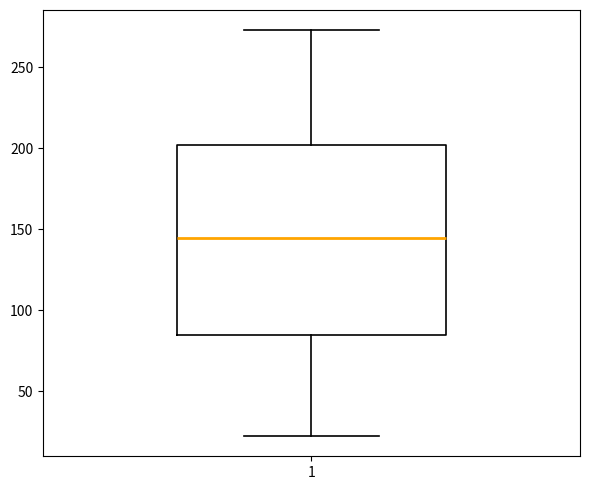

Read this box plot against the y-axis: the position of the median line, the range covered by the box, and the ends of both whiskers. The values are not printed on the chart, so give them approximately, as read against the axis.

median 145, box 85 to 200, whiskers 25 to 275